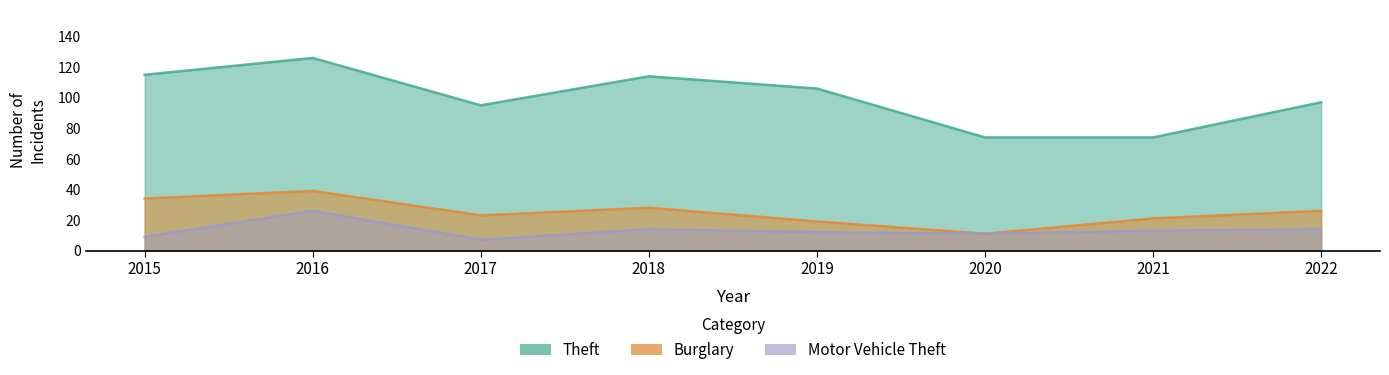

List the labels in order of Theft value, smallest first.

2020, 2021, 2017, 2022, 2019, 2018, 2015, 2016